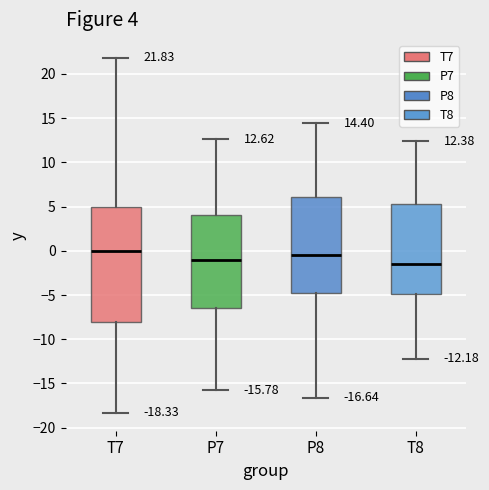

Comparing the boxes themselves (not the whiskers), which one is the tallest?

T7